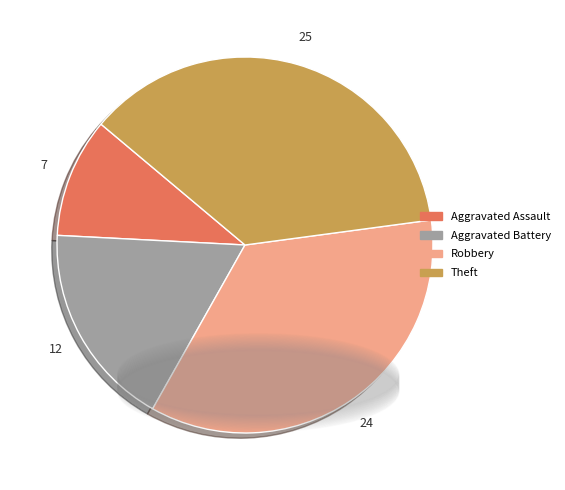

Do Robbery and Theft together represent more than half of the pie?

Yes